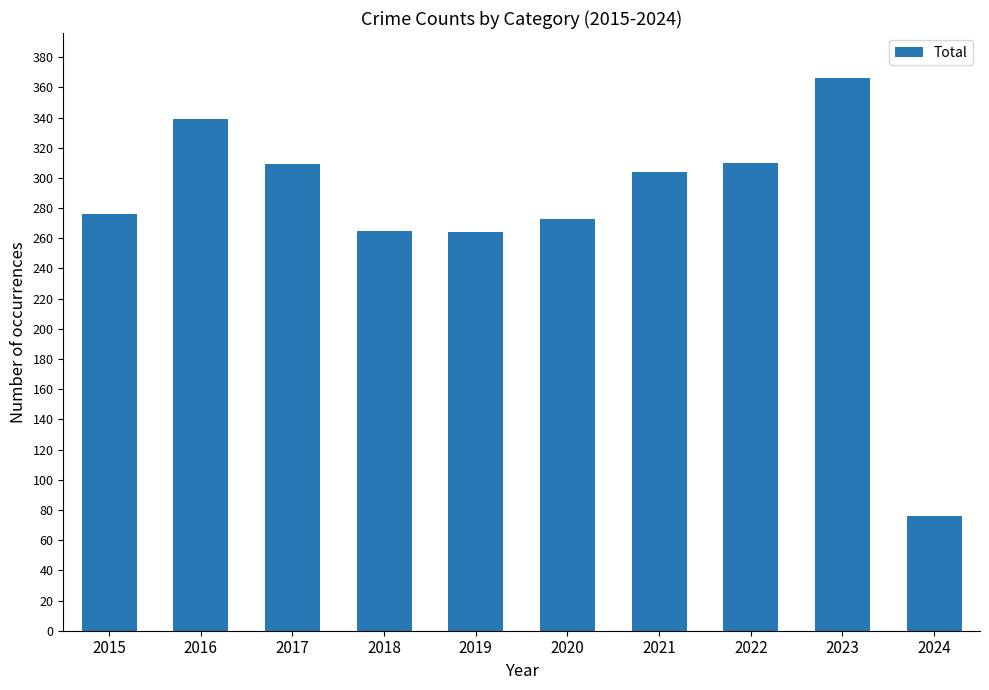

What is the ratio of the value at 2019 to the value at 2015?

1.0